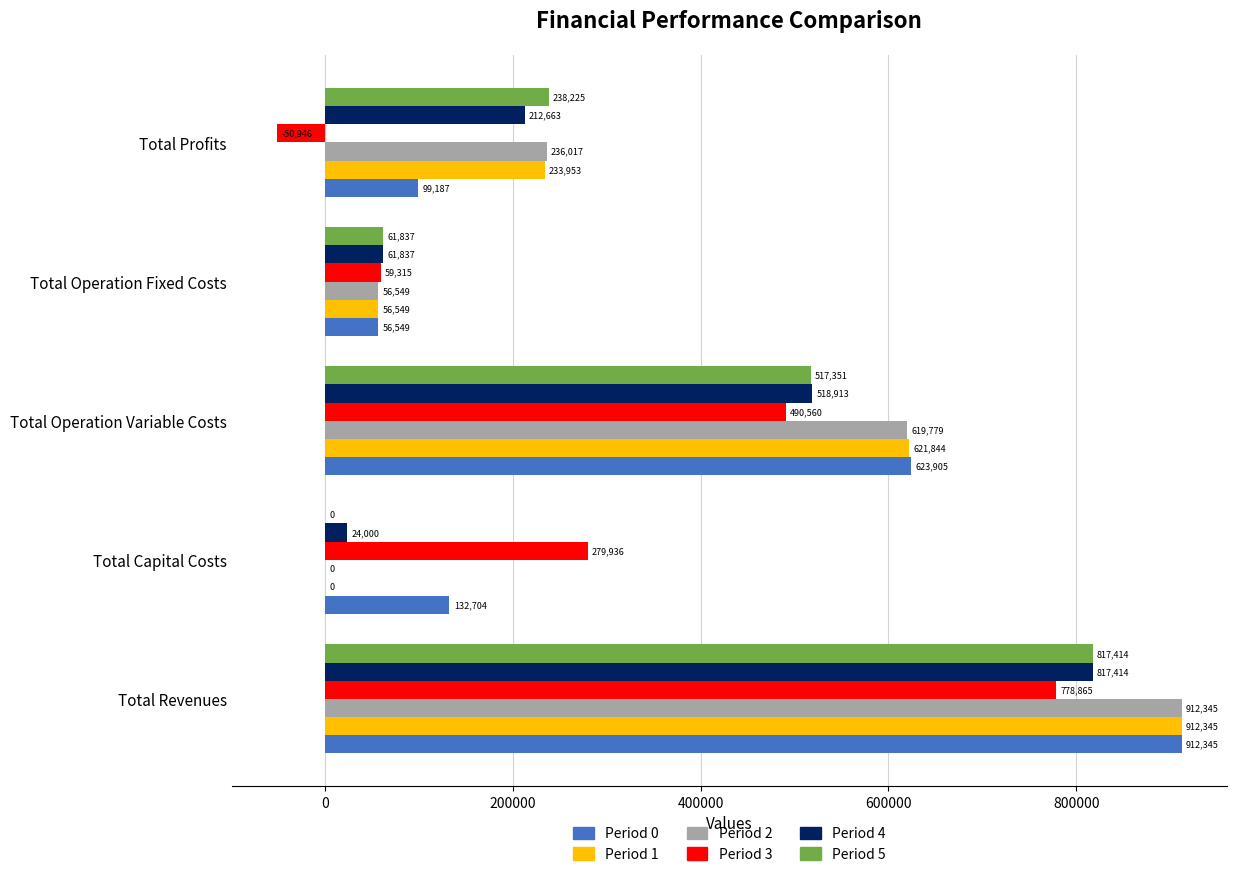

What is the highest value of the Period 0 series?

912345.4